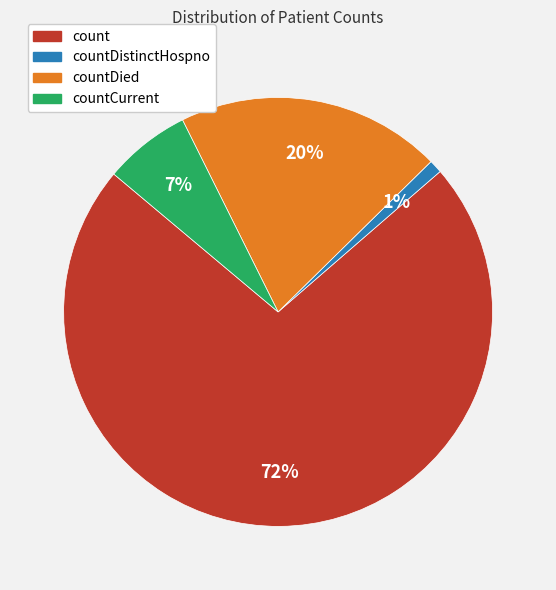

The countCurrent slice represents 1% of the pie. True or false?

False